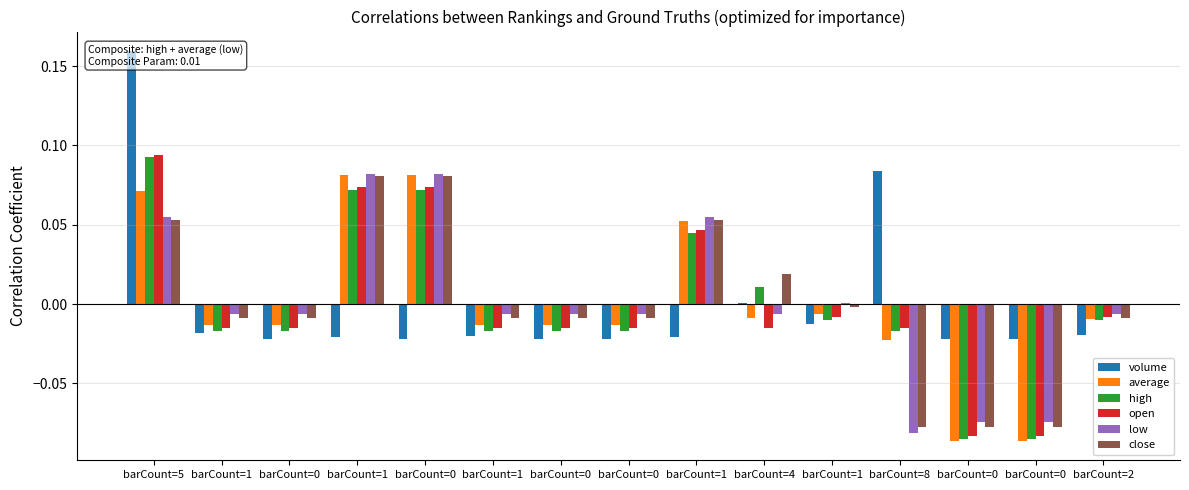

What is the label of the 3rd bar from the left?

barCount=0